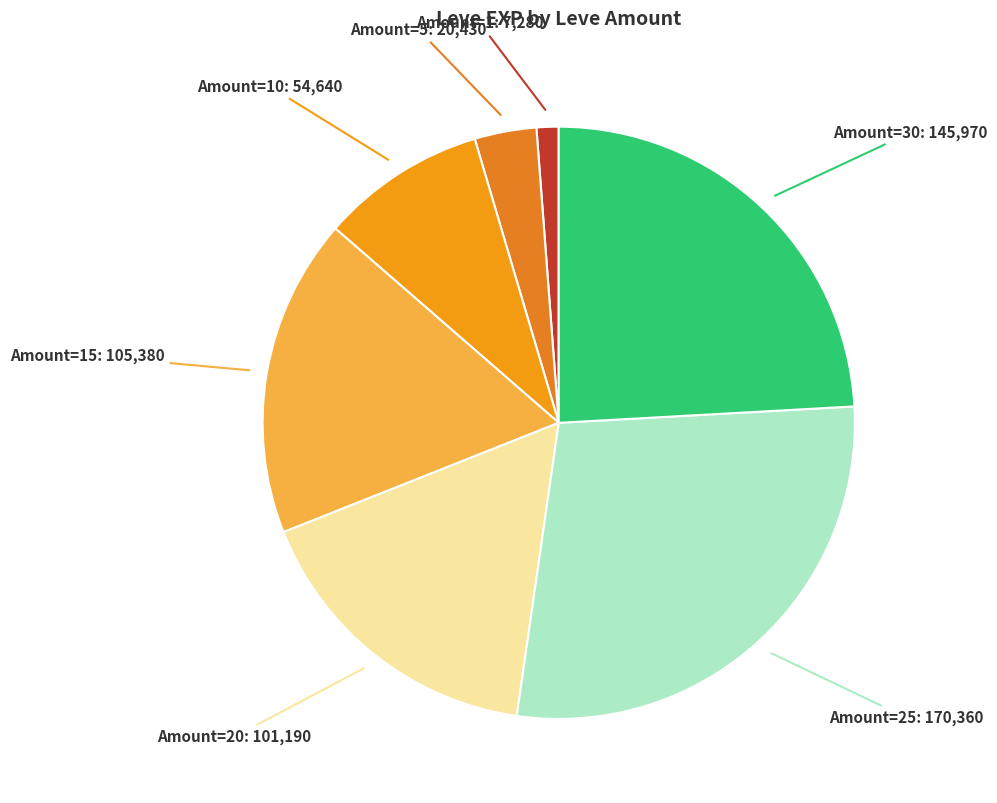

Does any single category account for the majority?

No